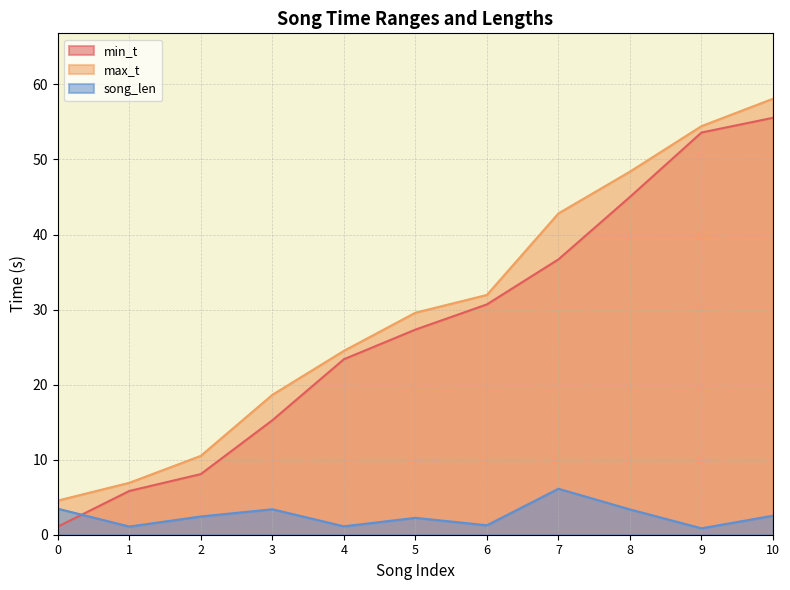

How many data points does each series have?

11